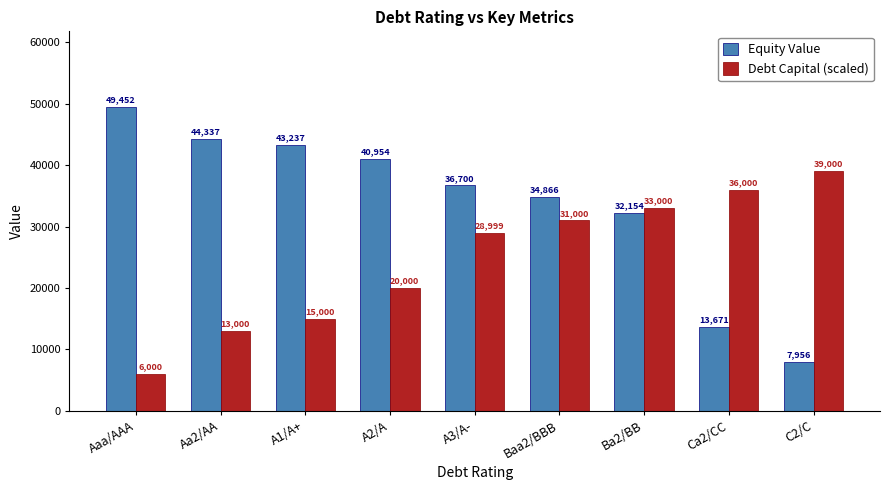

What is the difference between the Debt Capital (scaled) values at Baa2/BBB and Ba2/BB?

2000.0